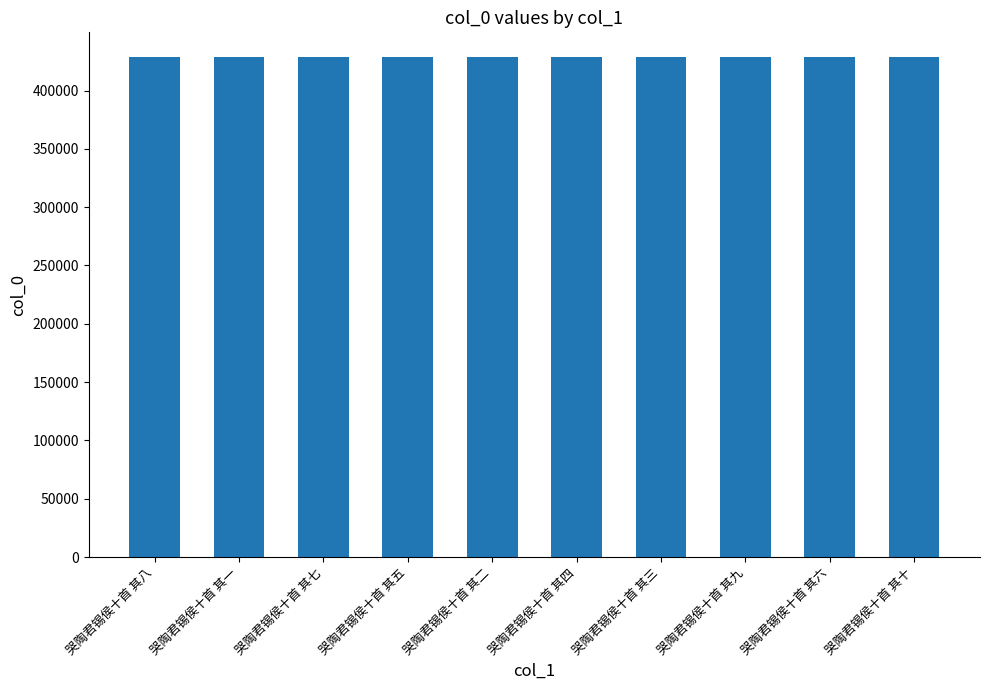

What is the value of the 4th bar from the left?

428477